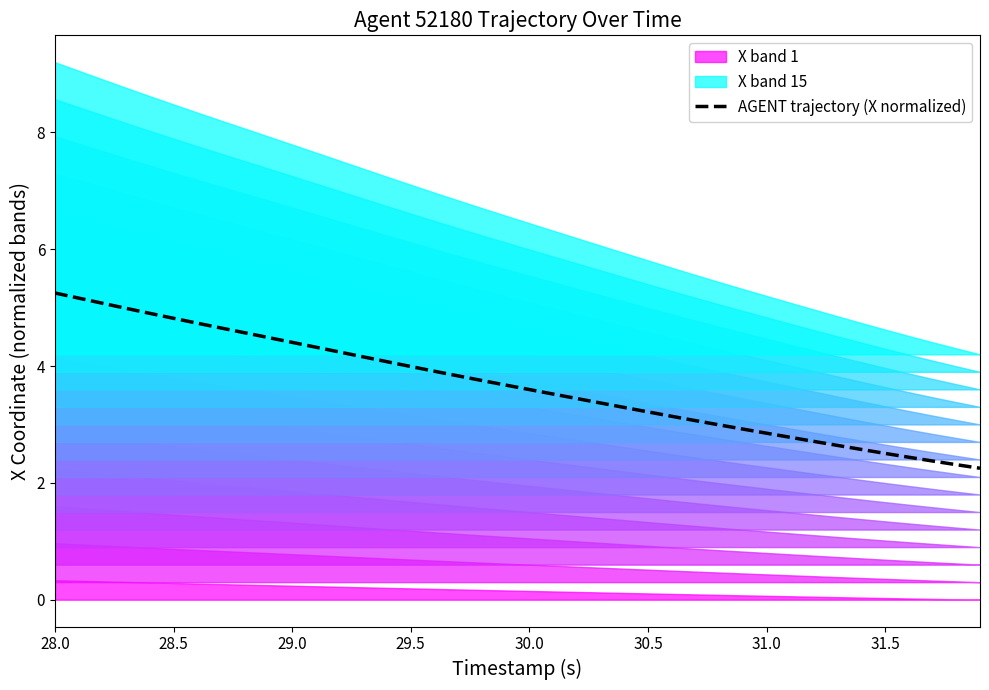

The AGENT trajectory (X normalized) series shows 4.0 at 29.5. True or false?

True